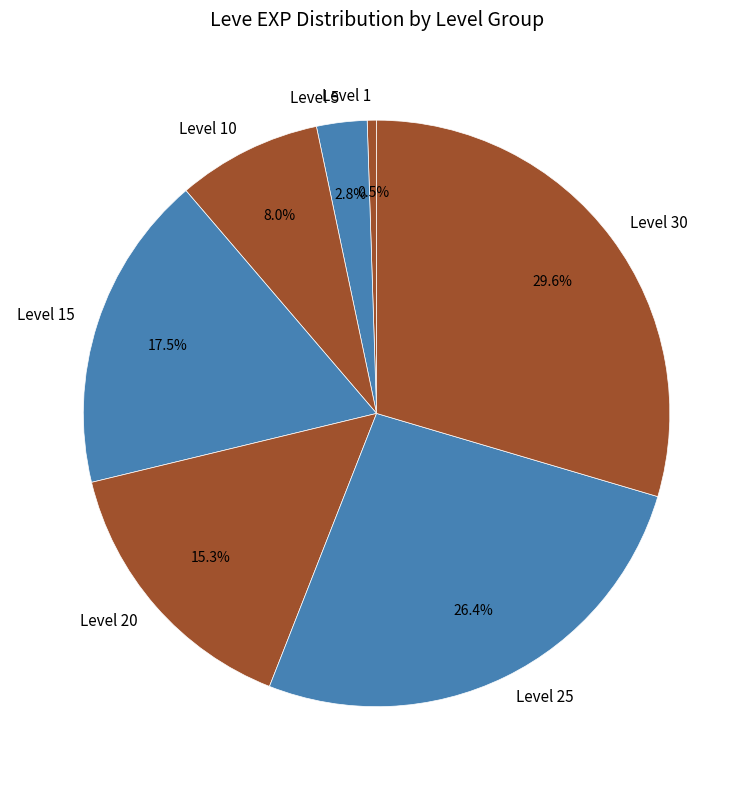

Which slice is the largest?

Level 30